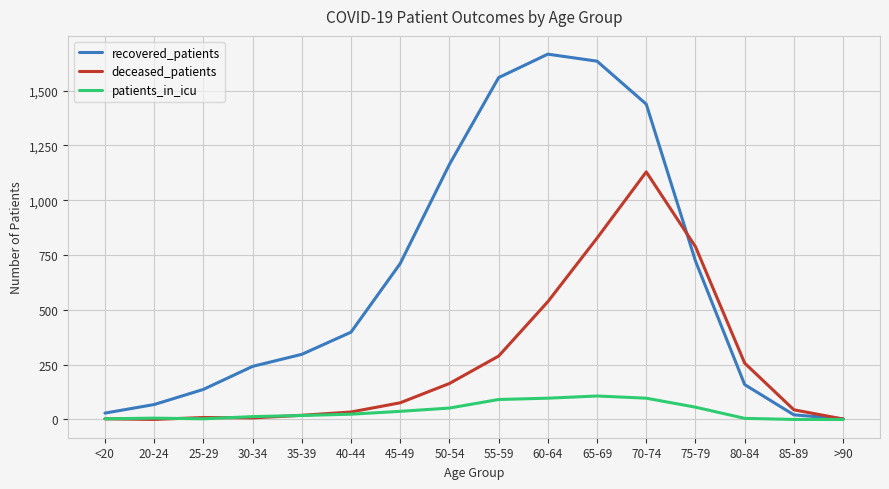

Where is the first local maximum for recovered_patients?

60-64